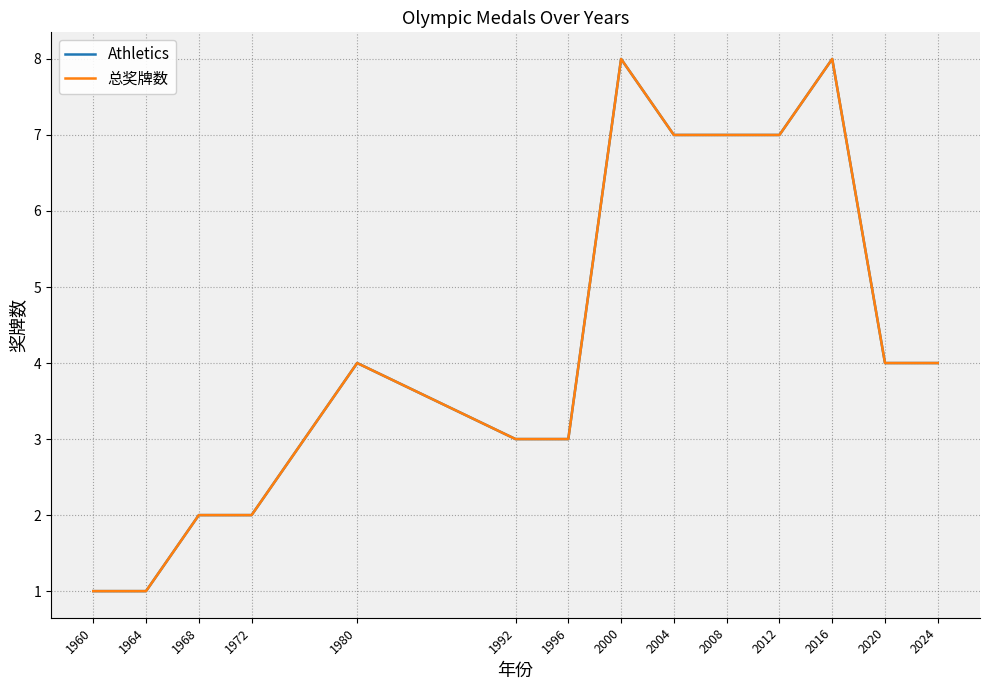

Which has a higher value, 2008 or 1972?

2008